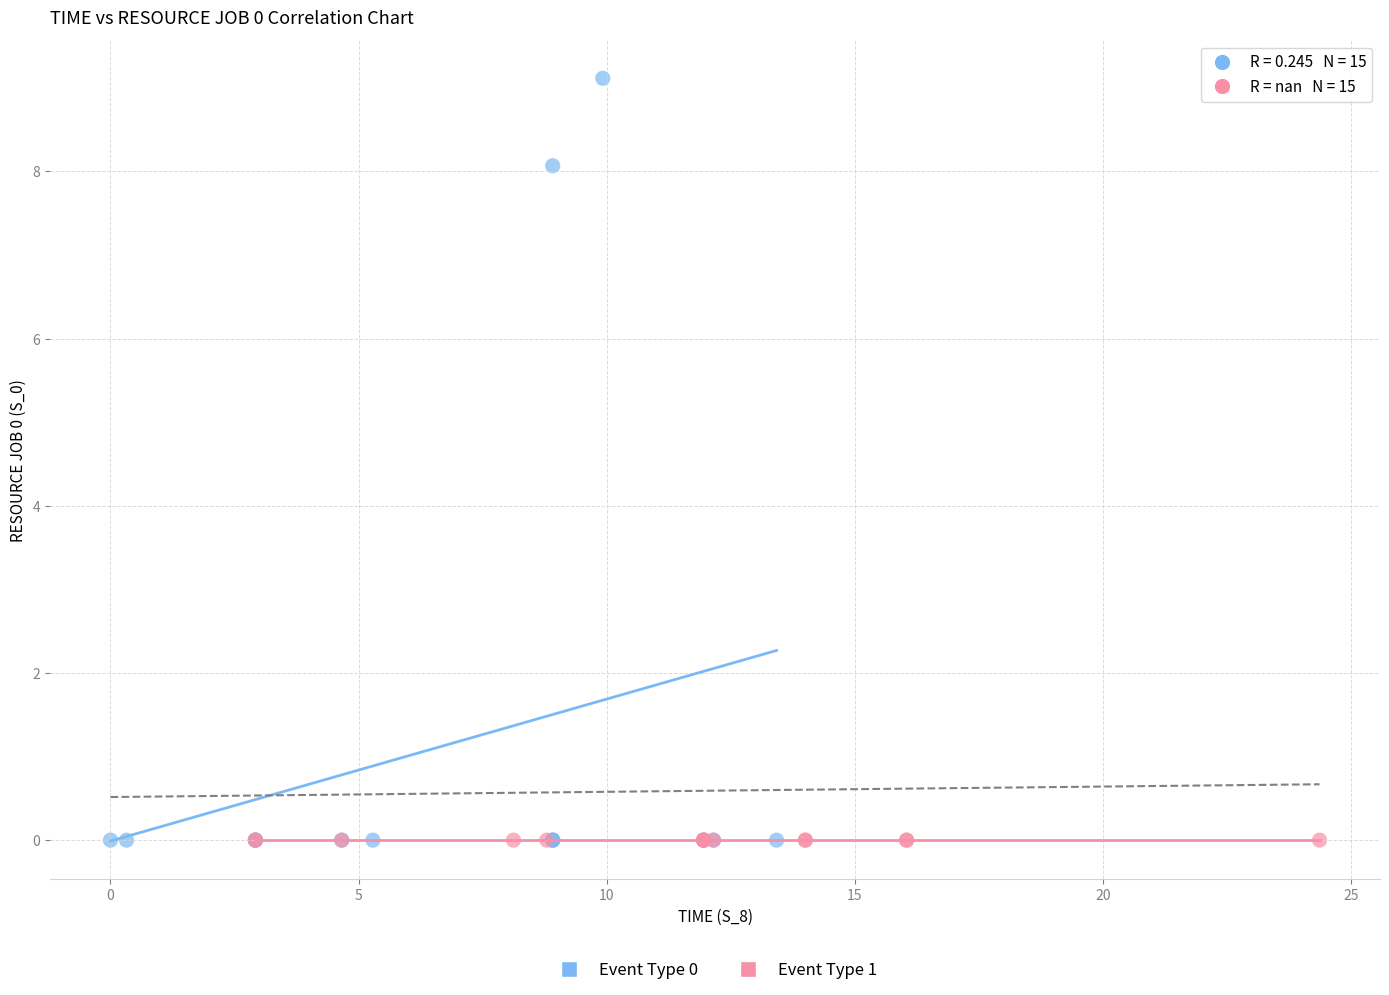

Which series reaches the maximum Y coordinate?

Event Type 0